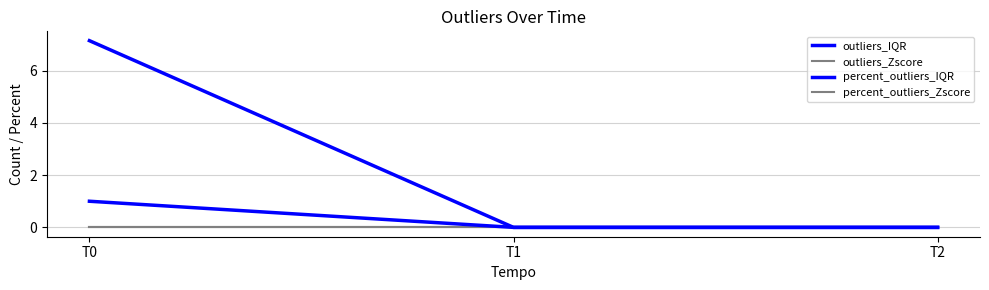

At T1, list the series in order from largest to smallest.

outliers_IQR, outliers_Zscore, percent_outliers_IQR, percent_outliers_Zscore